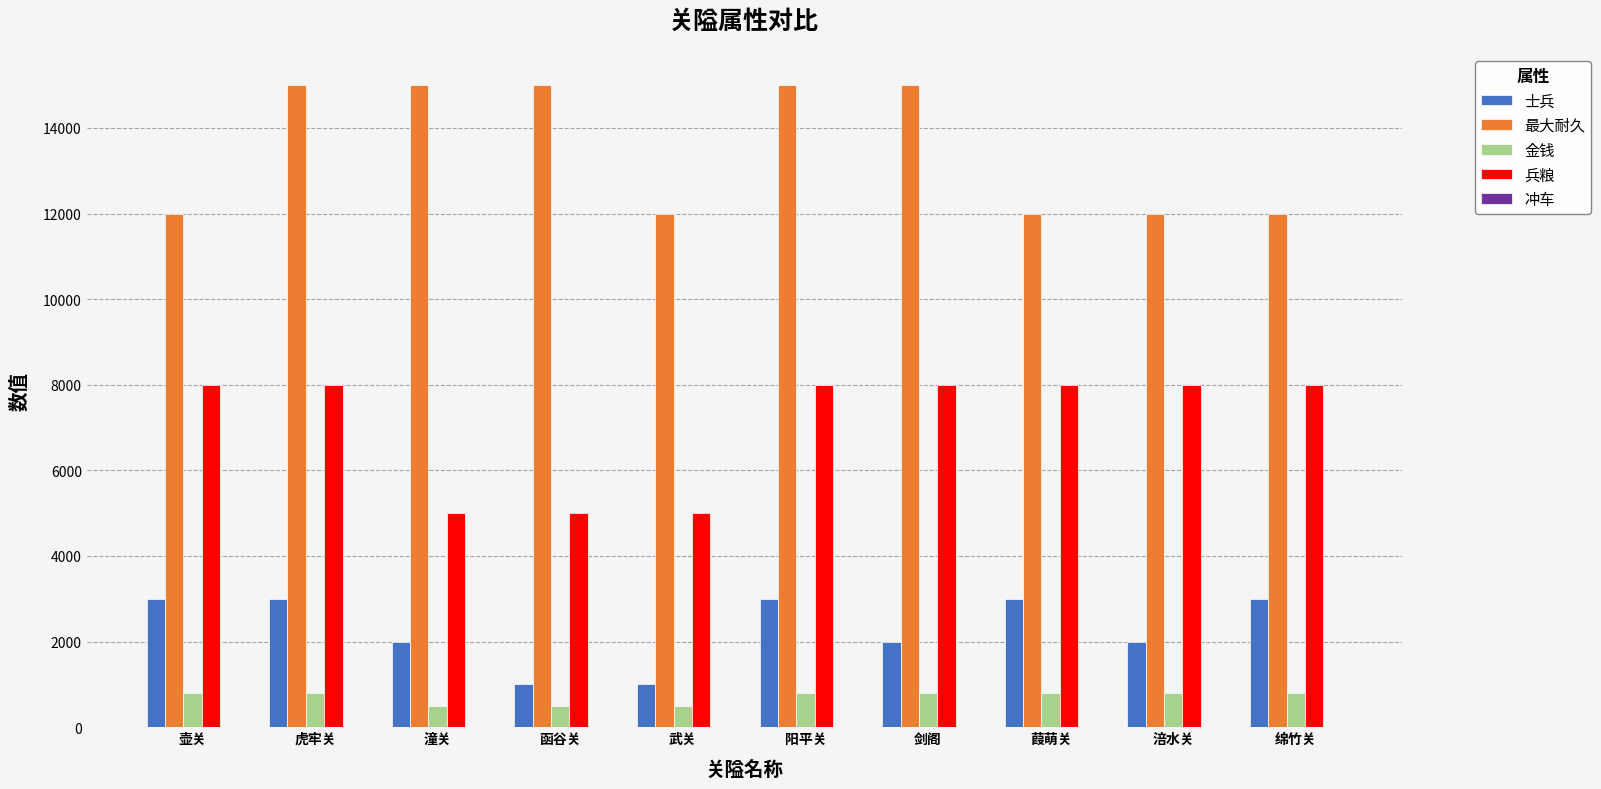

What is the sum of the 士兵 values at 壶关 and 虎牢关?

6000